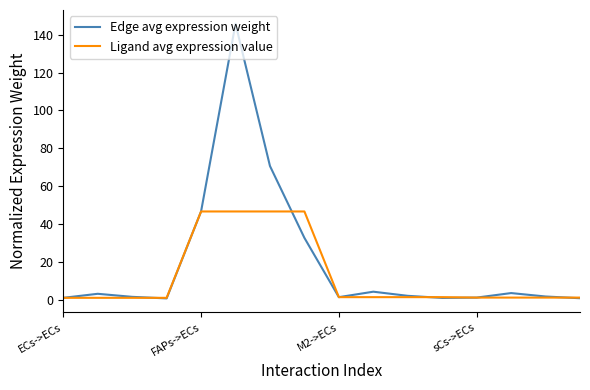

Which series has the largest total across all categories?

Edge avg expression weight